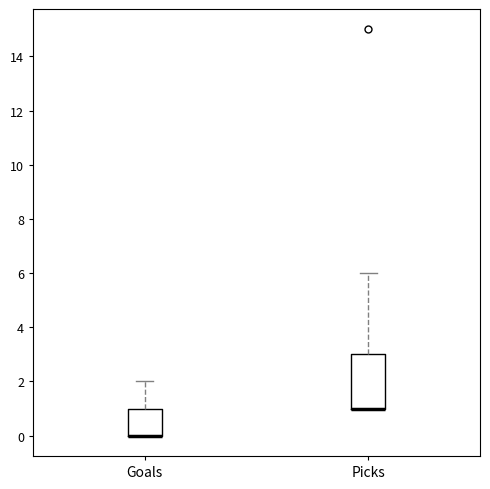

Reading left to right, read every box against the y-axis: the position of its median line, the range the box covers, and the ends of its whiskers. The values are not printed on the chart, so give them approximately, as read against the axis.

Goals: median 0 (drawn on the box's lower edge), box 0 to 1, whiskers 0 to 2
Picks: median 1 (drawn on the box's lower edge), box 1 to 3, whiskers 1 to 6